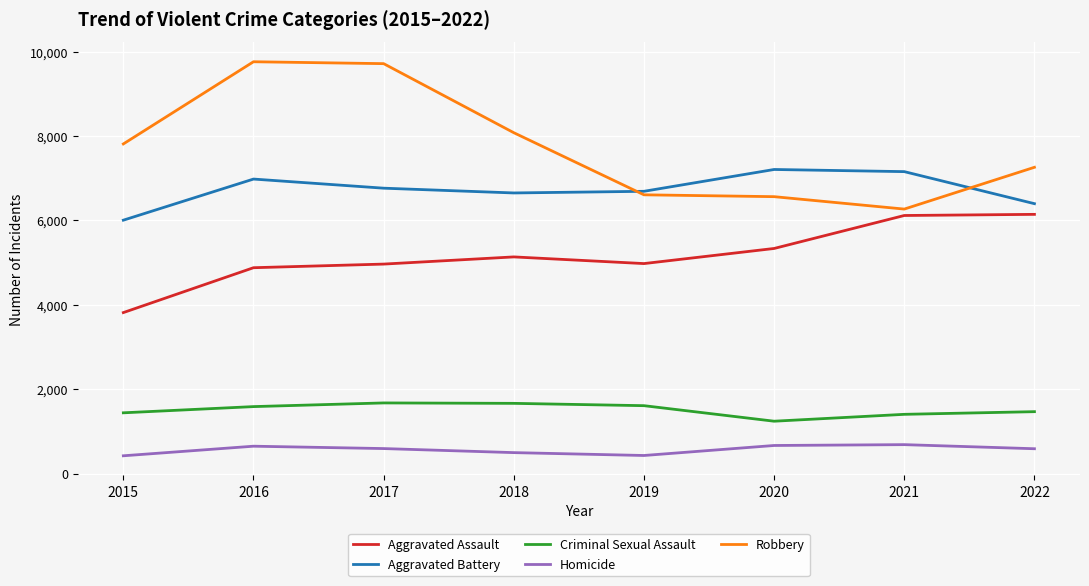

The Robbery series shows 6563 at 2020. True or false?

True